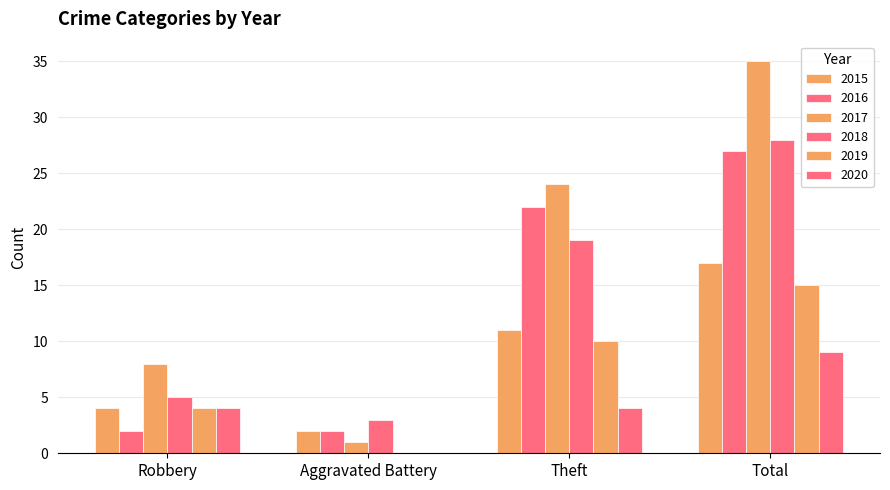

What is the label of the 1st bar from the right?

Total